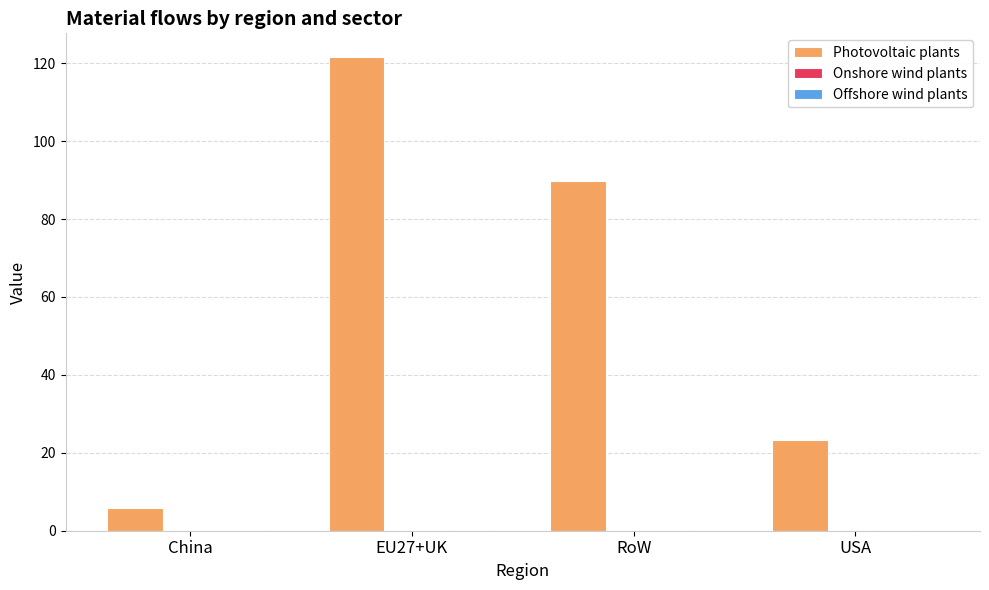

Are the bars horizontal?

No